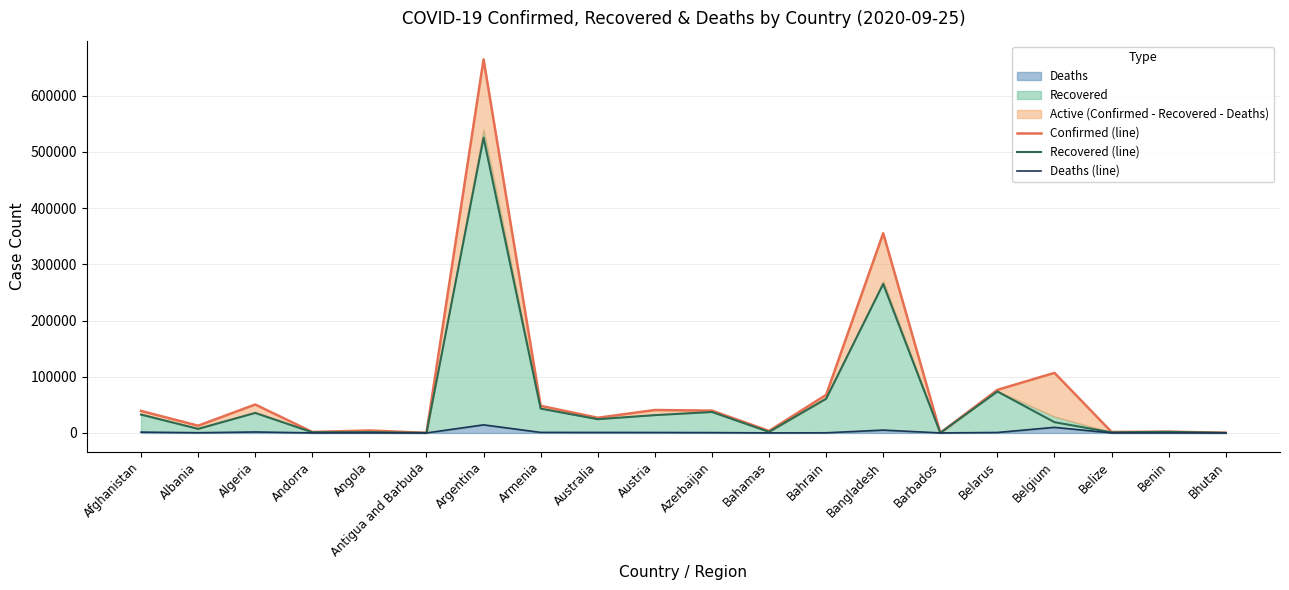

True or false: Confirmed (line) and Deaths (line) cross at least once.

False